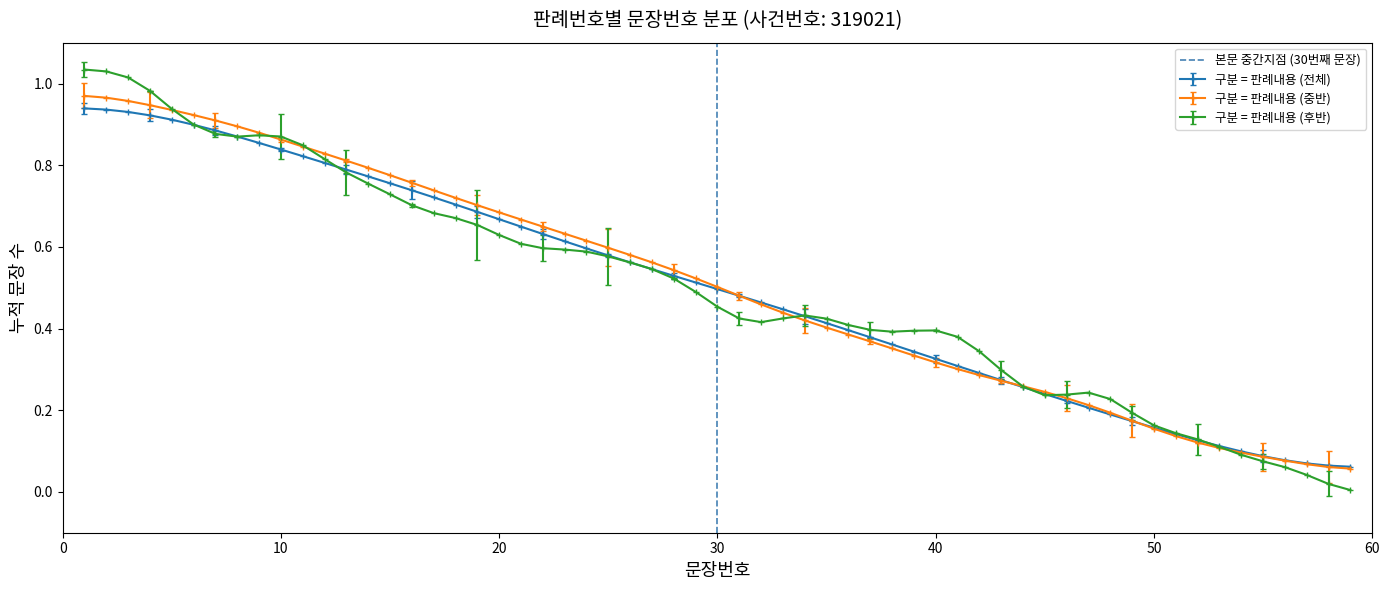

What is the difference between the maximum and minimum values?

1